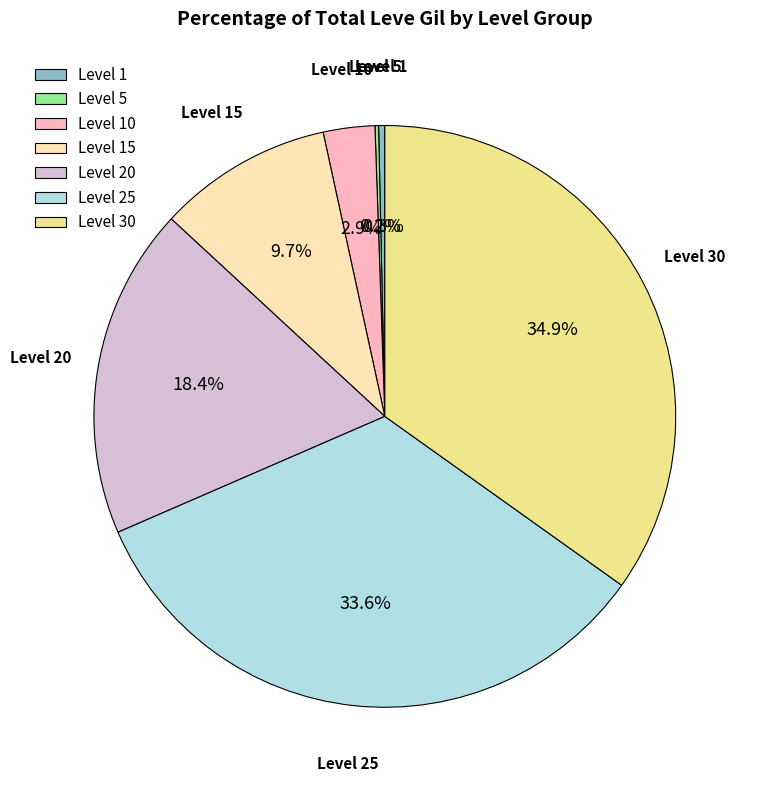

Combined, what portion of the pie is Level 10 and Level 20?

21.3%